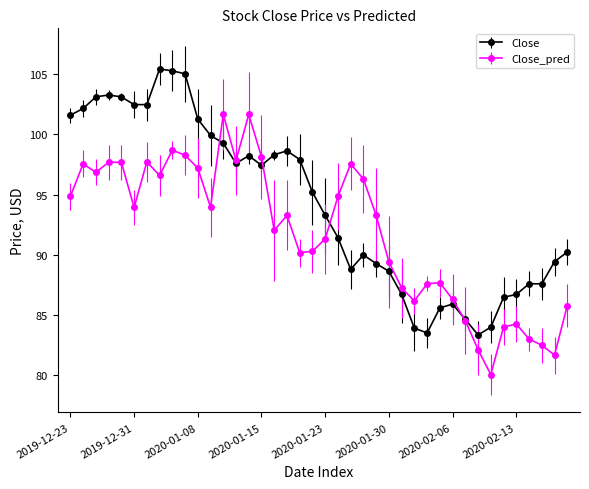

Which series has the largest total across all categories?

Close